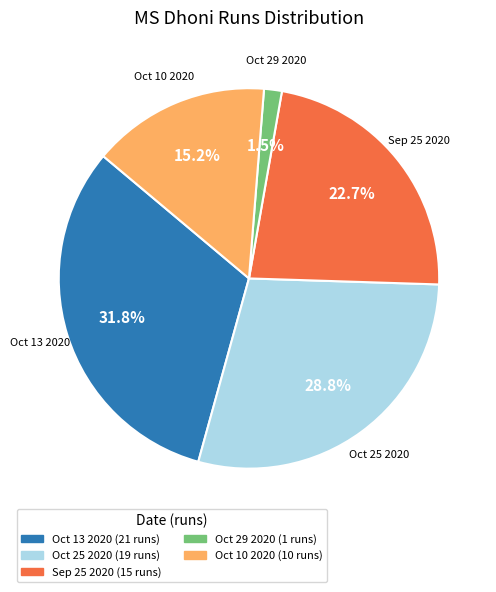

How many segments does this pie chart have?

5